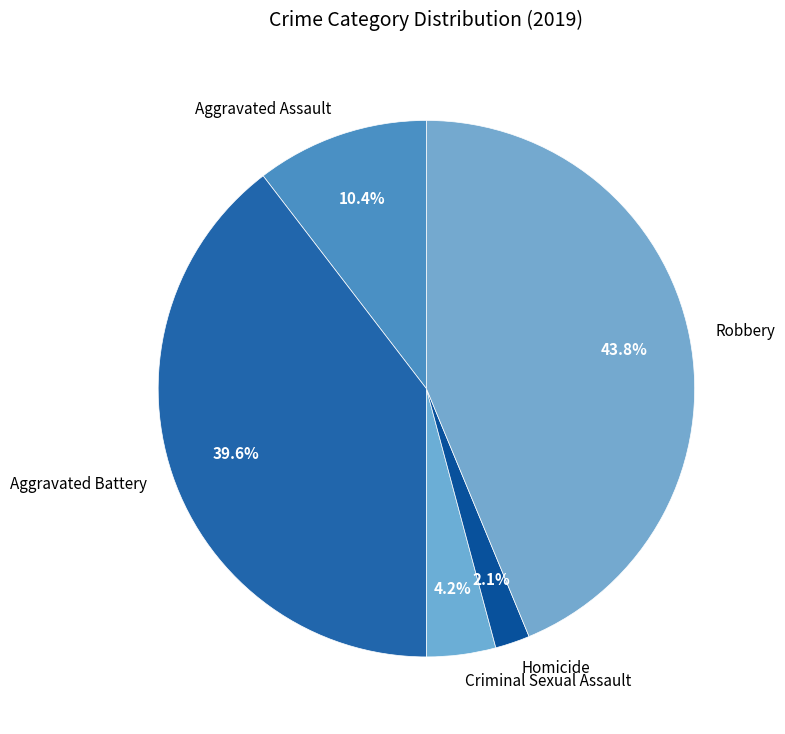

To the nearest percent, what percentage of the pie is Criminal Sexual Assault?

4%